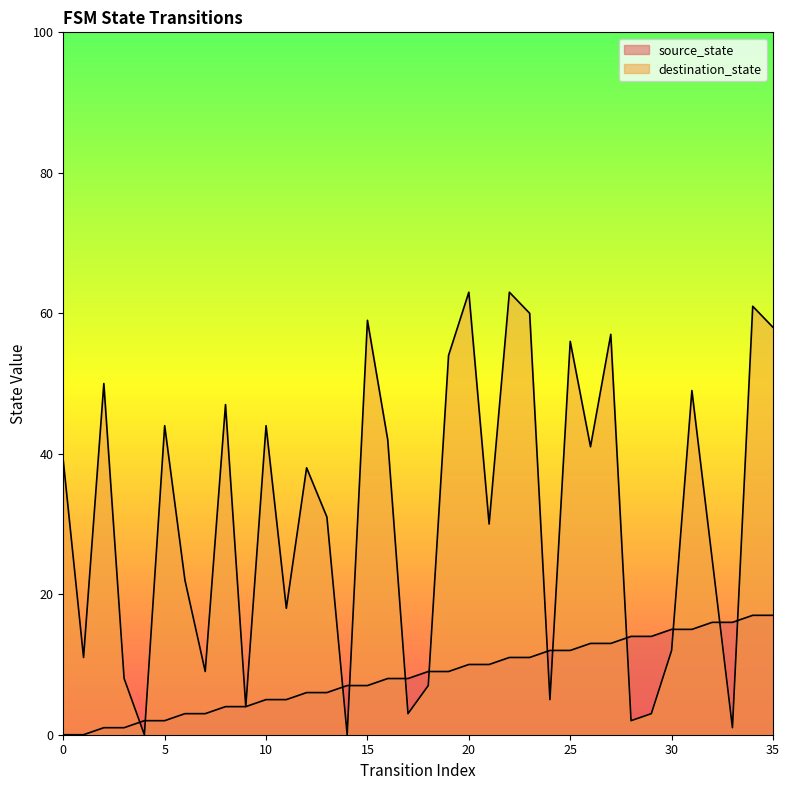

What is the difference between the destination_state values at 9 and 28?

2